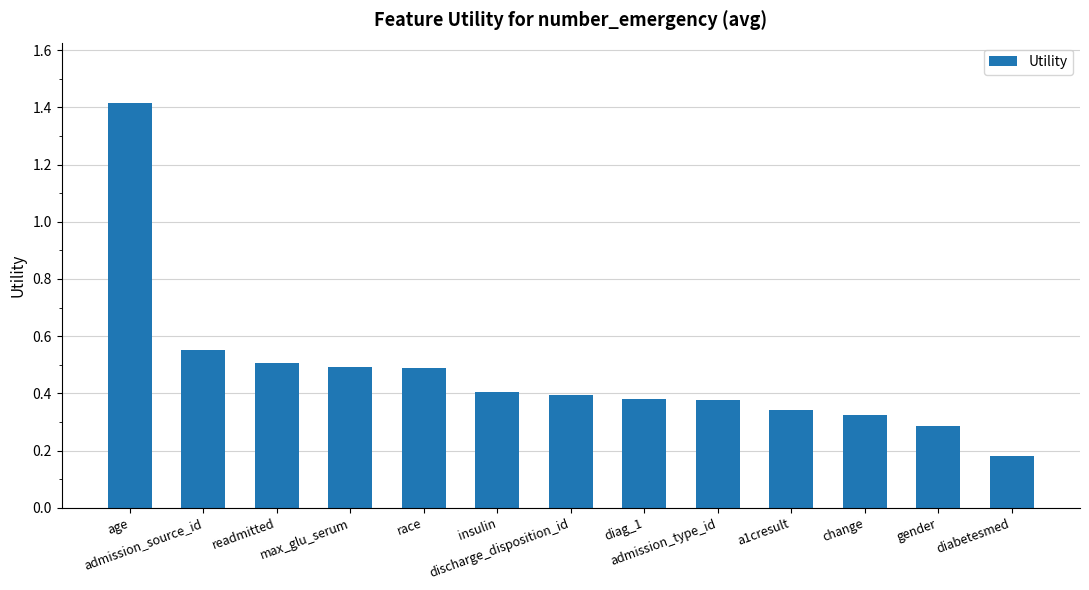

How many values are between 0 and 1?

12